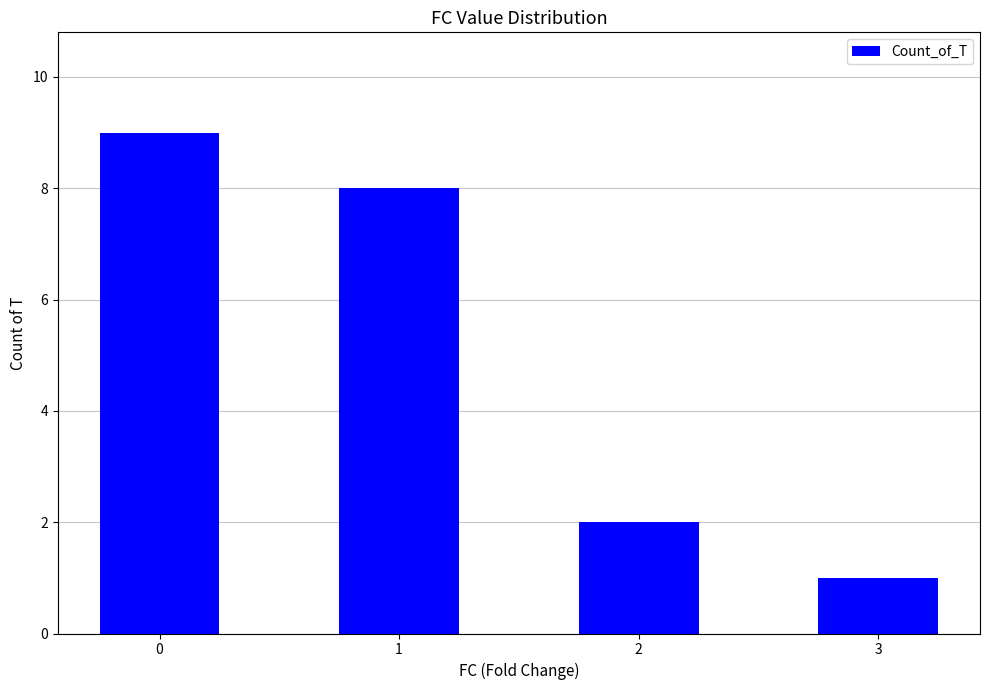

What is the smallest value displayed?

1